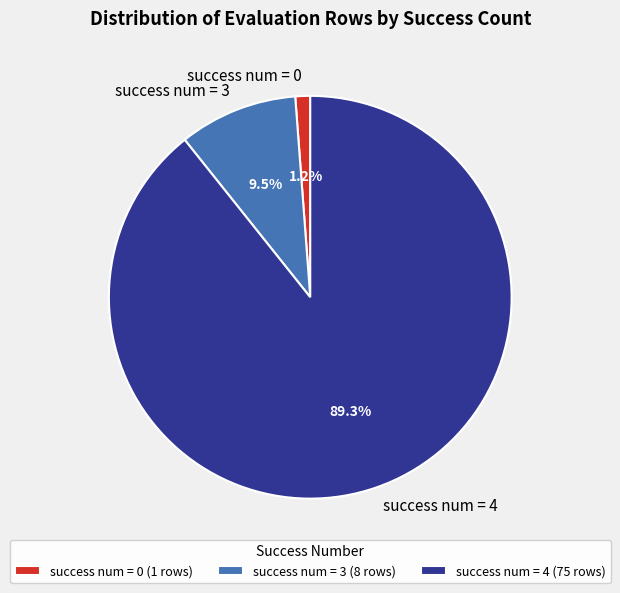

Is success num = 4 the majority of the pie?

Yes